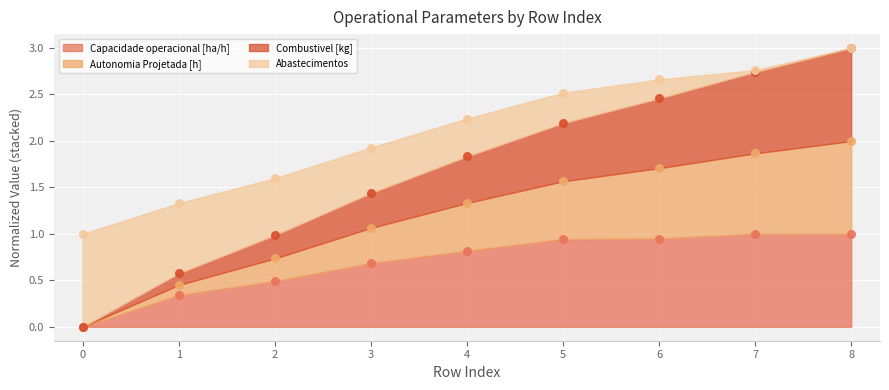

Which series has the largest Y range (max minus min)?

Autonomia Projetada [h]